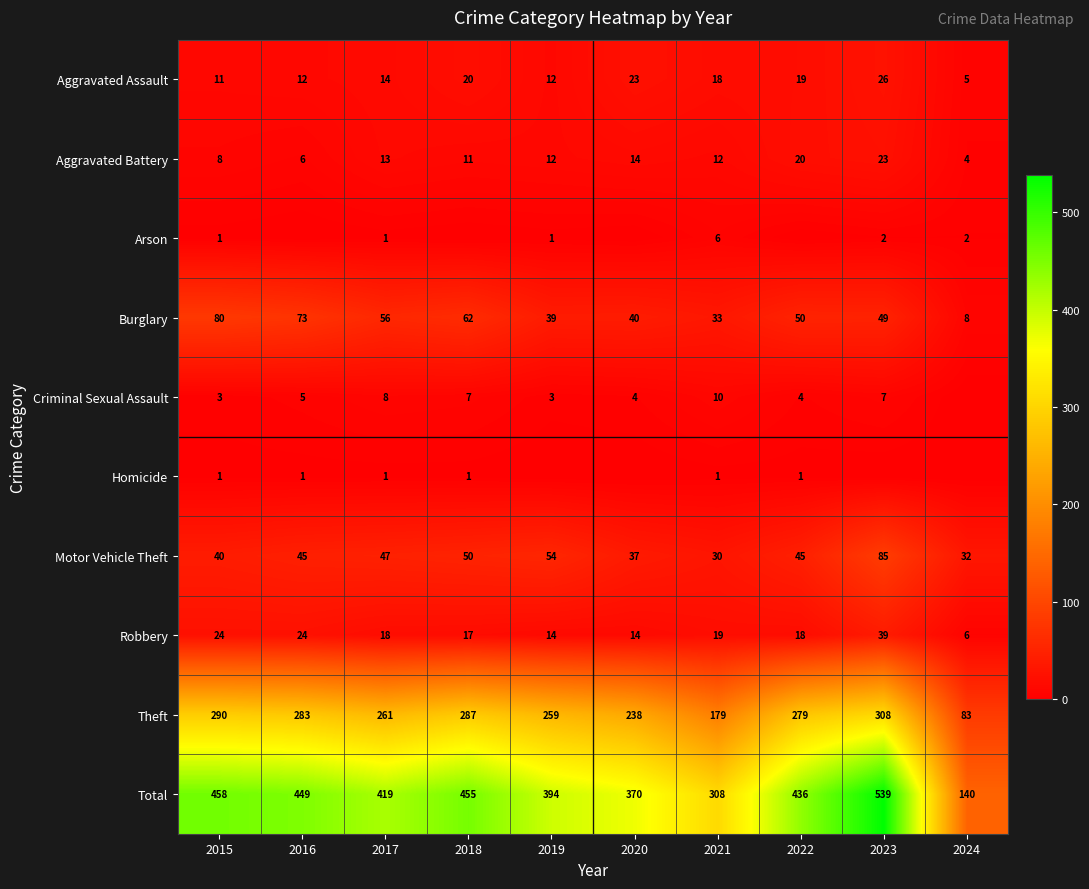

At which label is Aggravated Assault closest to 15?

2017